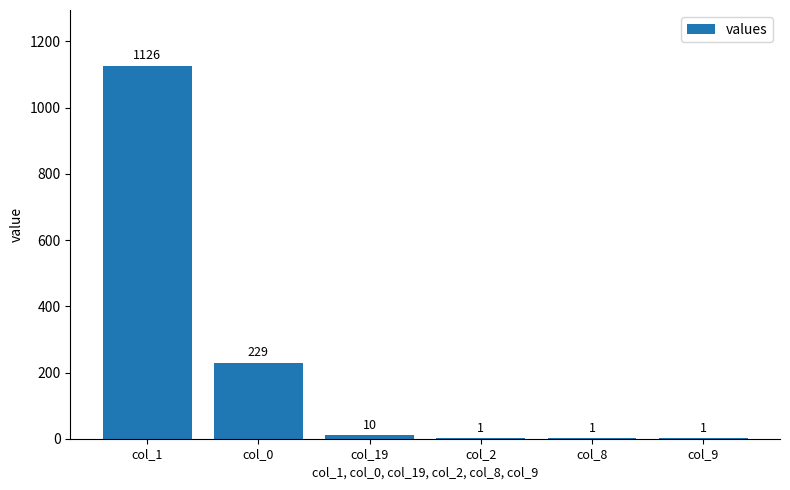

At which label does the data first exceed 10?

col_1